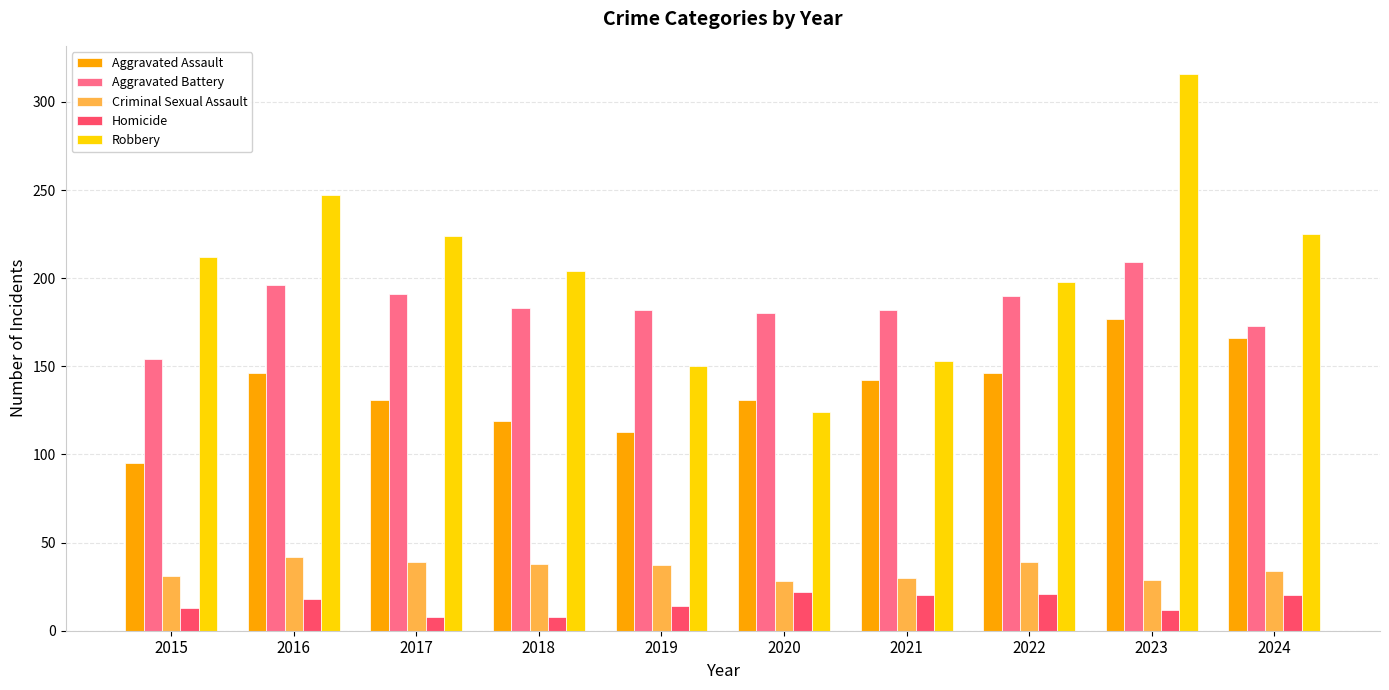

What is the value of the Homicide bar at the 10th from the left?

20